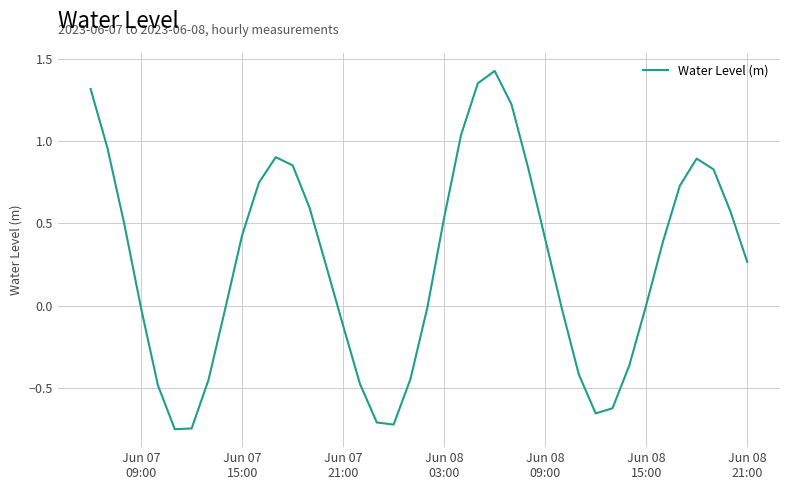

What is the difference between the maximum and minimum values?

2.2